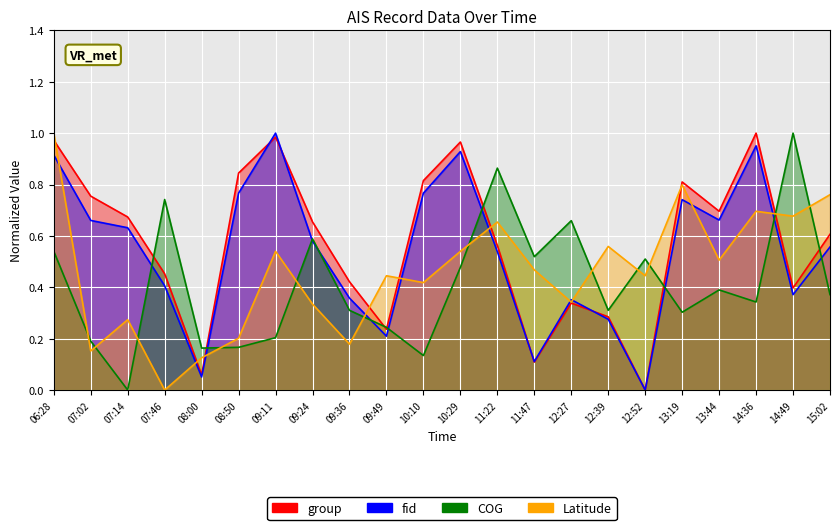

Reading right to left, transcribe all the data shown in this chart.

group: 0.6	0.4	1.0	0.7	0.8	0.0	0.3	0.3	0.1	0.6	1.0	0.8	0.2	0.4	0.7	1.0	0.8	0.1	0.5	0.7	0.8	1.0
fid: 0.6	0.4	1.0	0.7	0.7	0.0	0.3	0.4	0.1	0.5	0.9	0.8	0.2	0.4	0.6	1.0	0.8	0.1	0.4	0.6	0.7	0.9
COG: 0.4	1.0	0.3	0.4	0.3	0.5	0.3	0.7	0.5	0.9	0.5	0.1	0.2	0.3	0.6	0.2	0.2	0.2	0.7	0.0	0.2	0.5
Latitude: 0.8	0.7	0.7	0.5	0.8	0.4	0.6	0.3	0.5	0.7	0.5	0.4	0.4	0.2	0.3	0.5	0.2	0.1	0.0	0.3	0.2	1.0